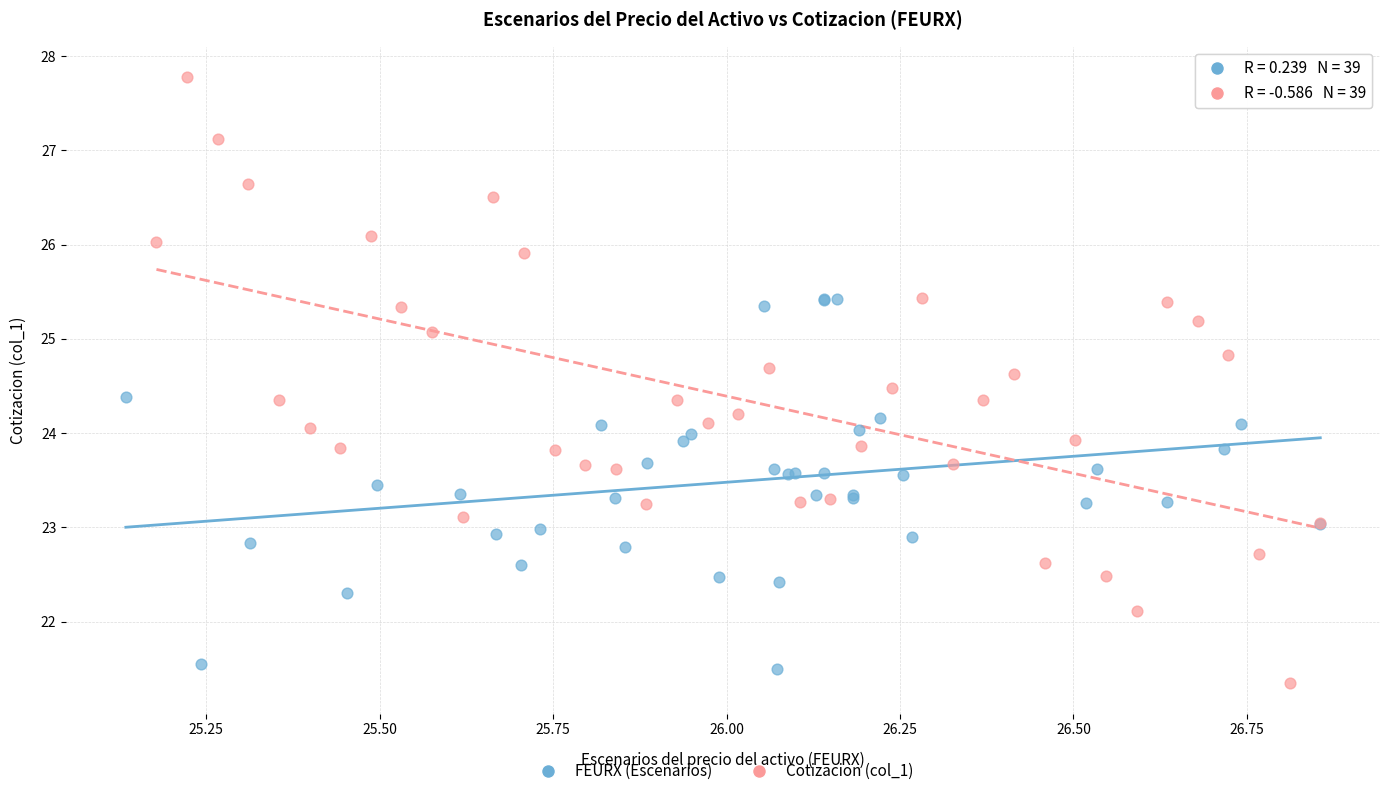

Which series contains the highest Y value?

Cotizacion (col_1)